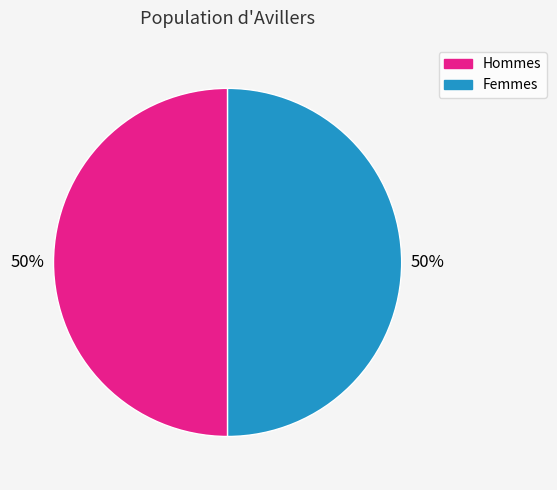

To the nearest percent, what is the average slice percentage?

50%